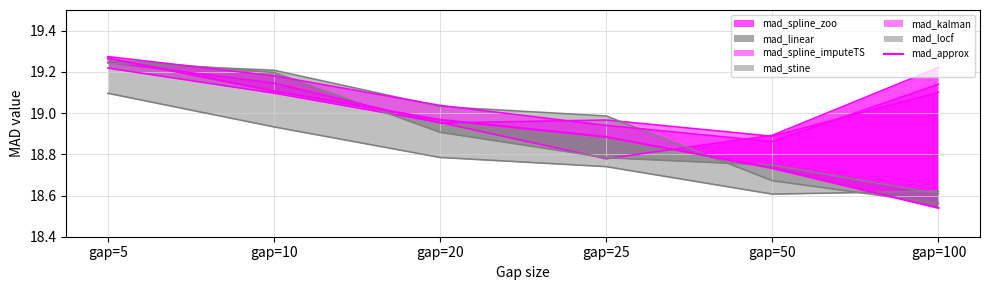

Reading right to left, extract all data points from this chart.

gap=100=18.5	gap=50=18.7	gap=25=18.9	gap=20=19.0	gap=10=19.1	gap=5=19.3